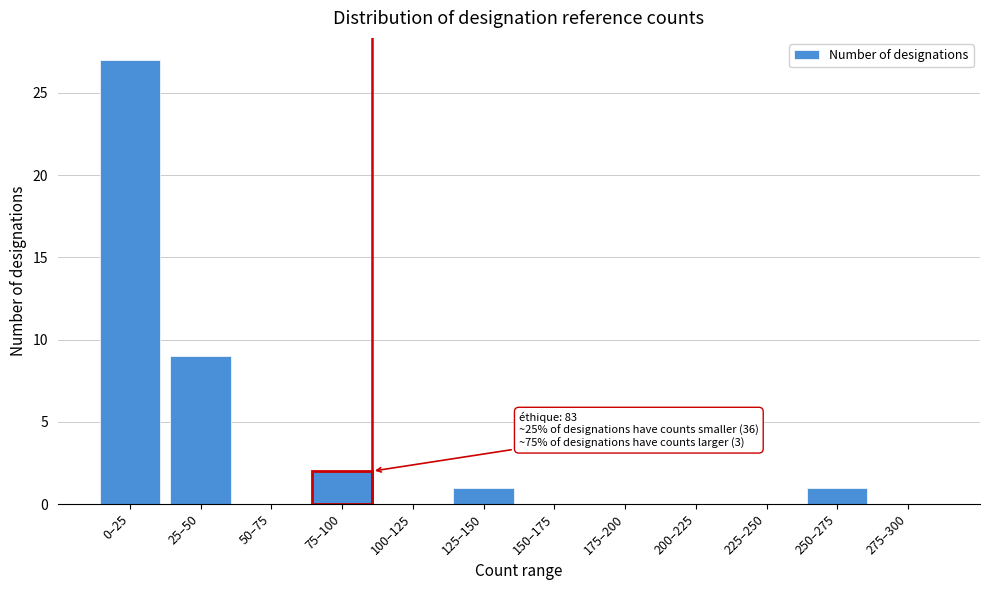

Reading left to right, extract all data points from this chart.

0–25=27	25–50=9	50–75=0	75–100=2	100–125=0	125–150=1	150–175=0	175–200=0	200–225=0	225–250=0	250–275=1	275–300=0